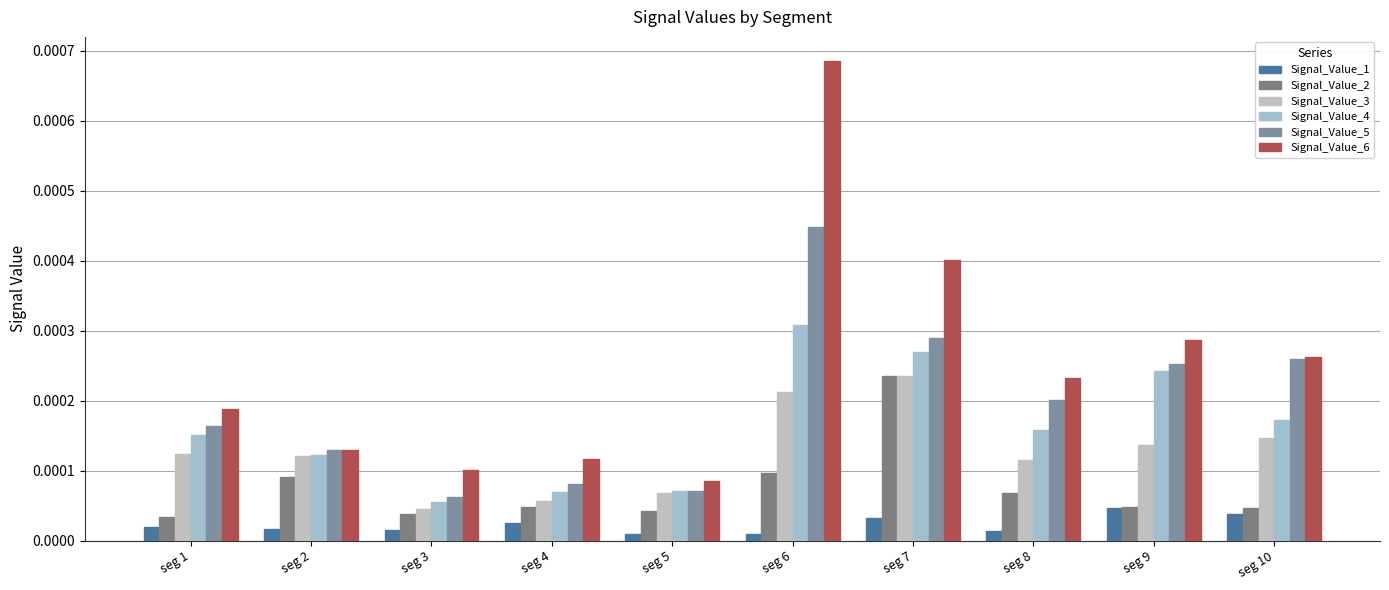

Does the chart contain any negative values?

No